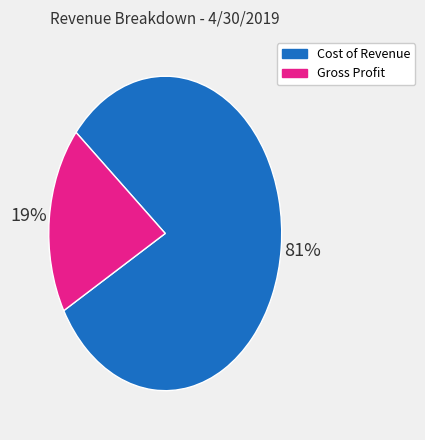

Combined, do Cost of Revenue and Gross Profit account for over 50%?

Yes